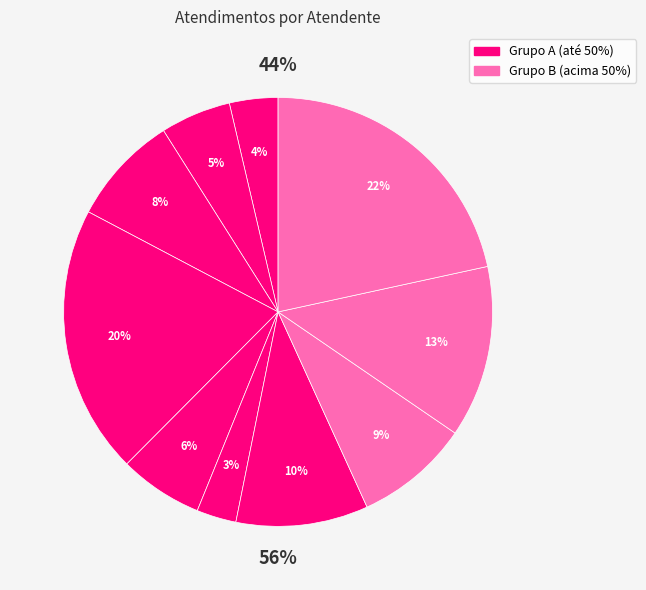

Count the number of slices in the pie.

10